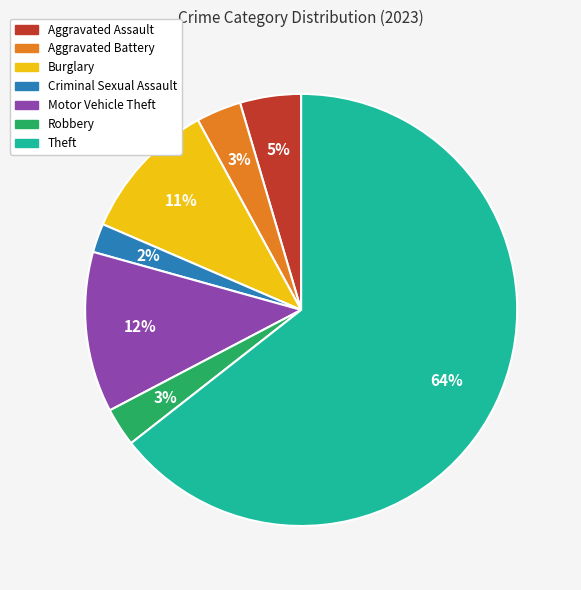

To the nearest percent, what is the difference between the largest and smallest slice percentages?

62%